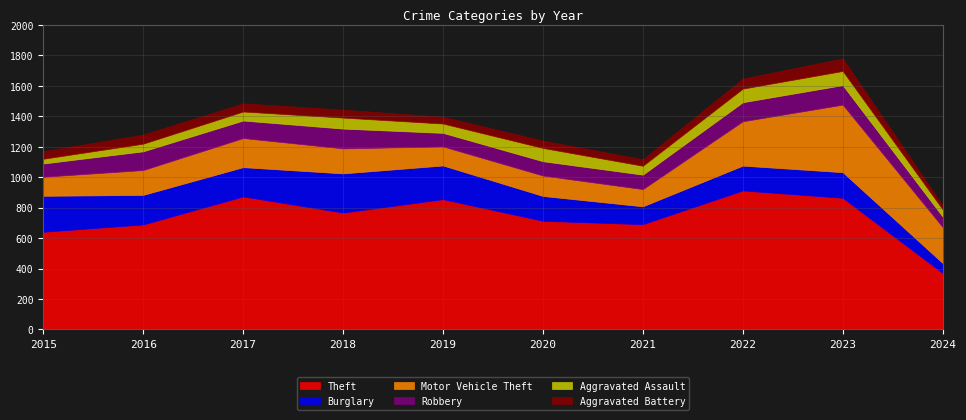

What is the value of the Motor Vehicle Theft point at the 3rd from the left?

191